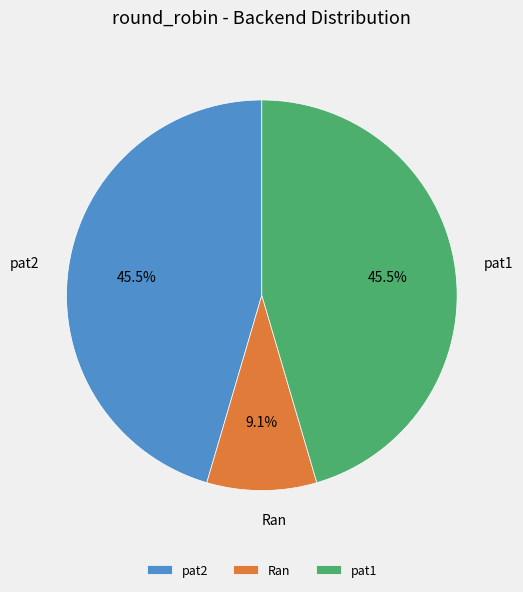

What is the ratio of the value at pat2 to the value at pat1?

1.0